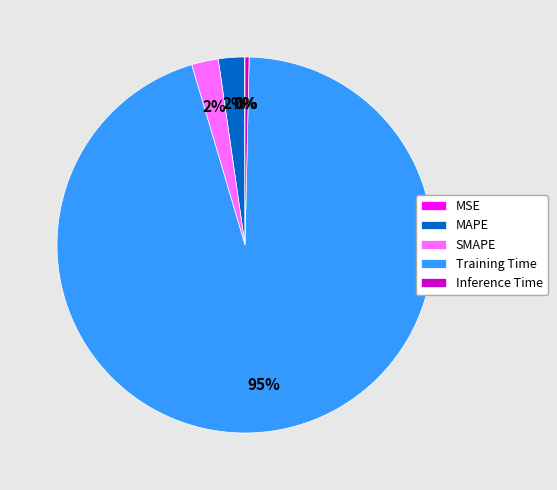

The SMAPE slice represents 9% of the pie. True or false?

False